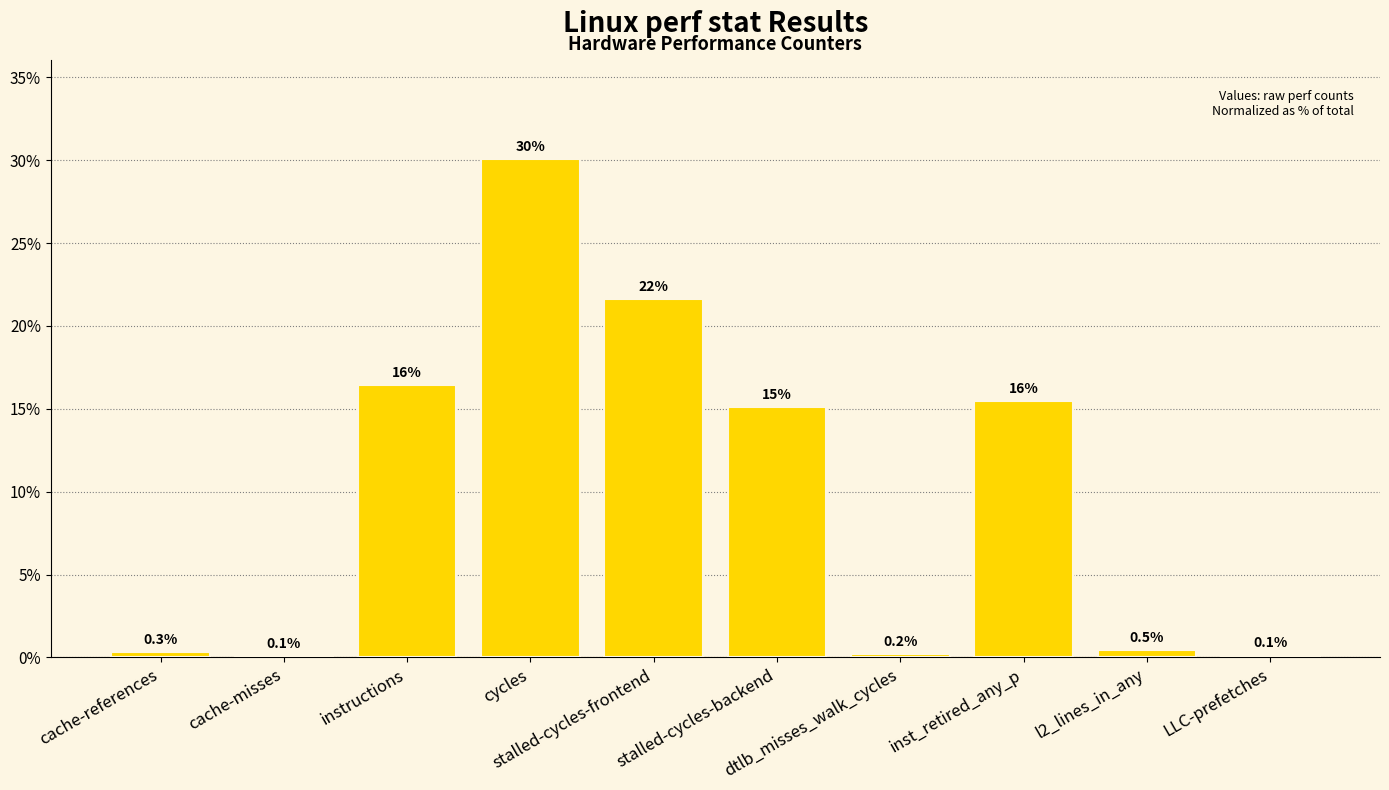

How many series are shown in this chart?

1